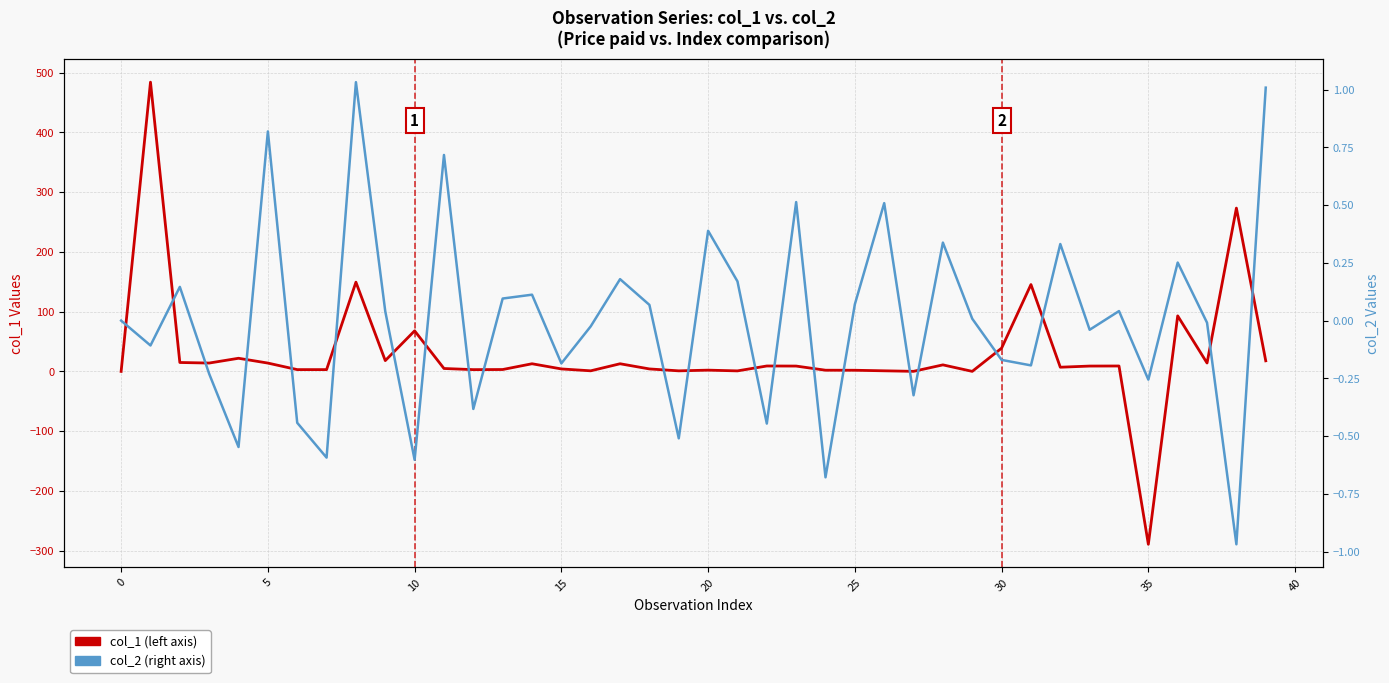

The value of col_2 (right axis) at 14 is 0.2. True or false?

False